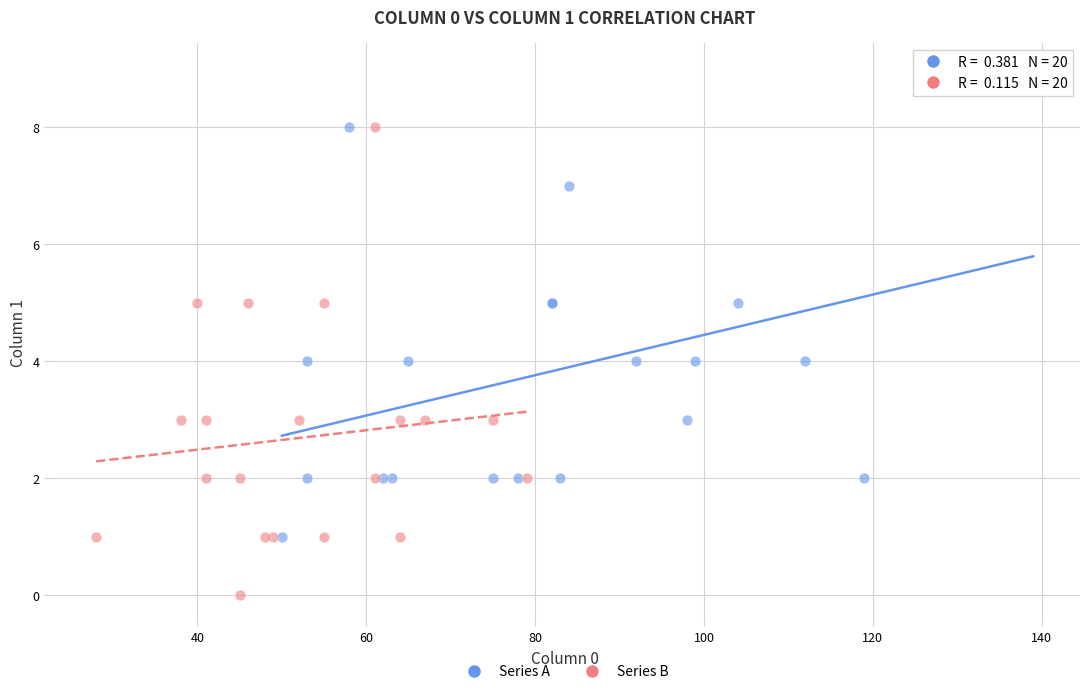

Which series reaches the maximum Y coordinate?

Series A